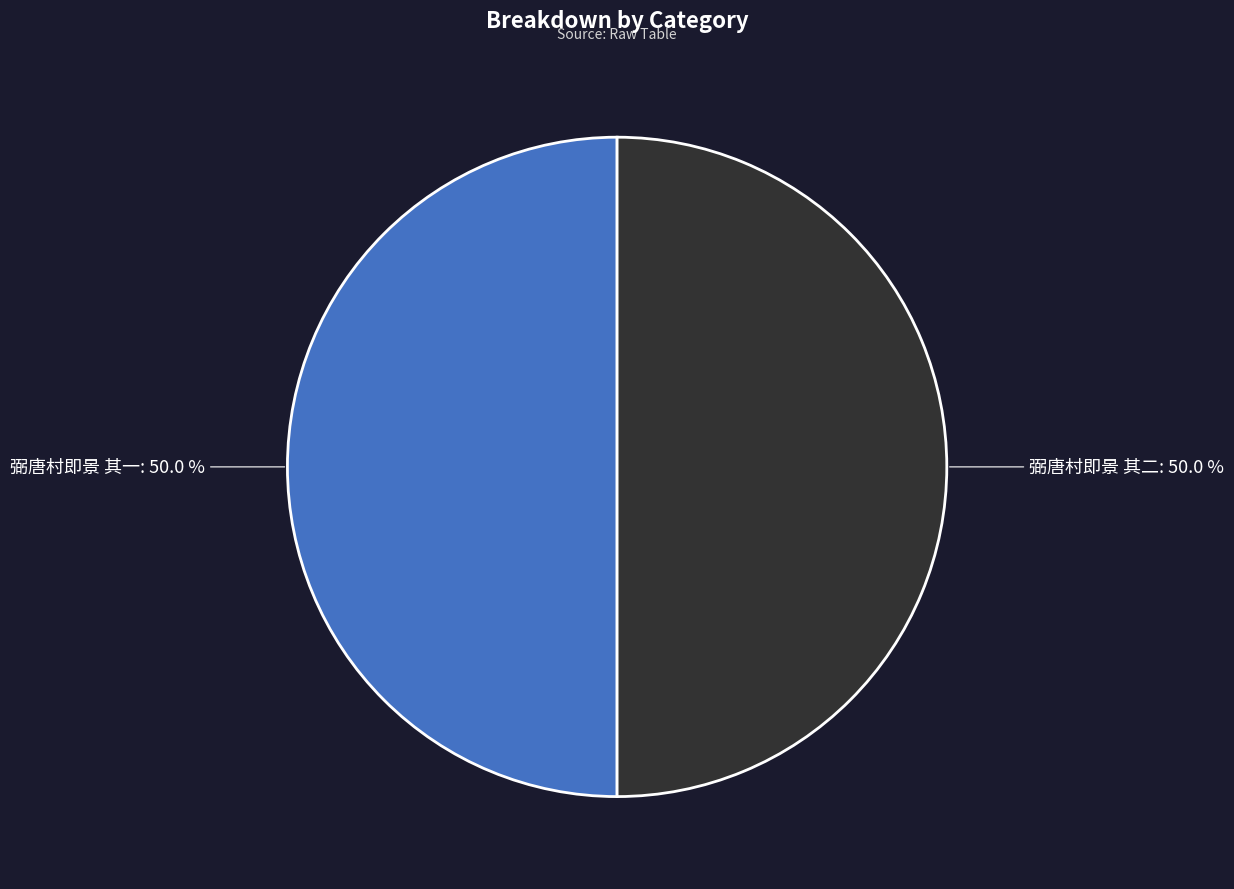

Approximately how many times larger is the value at 弼唐村即景 其二 compared to 弼唐村即景 其一?

1.0